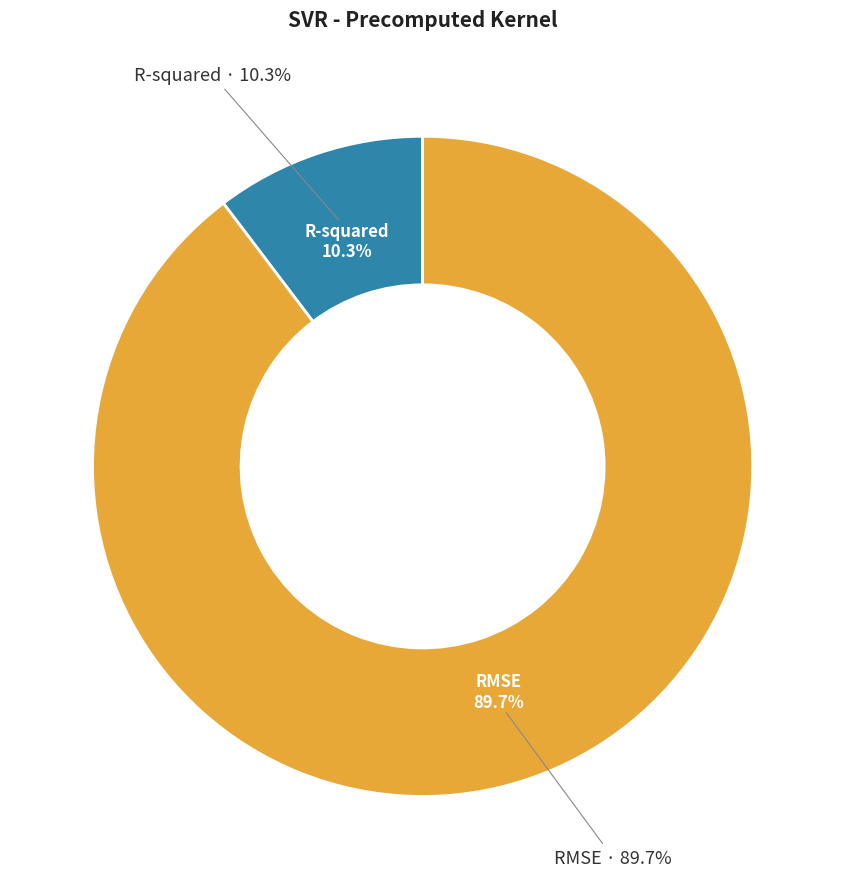

What percentage is NOT represented by R-squared?

89.7%